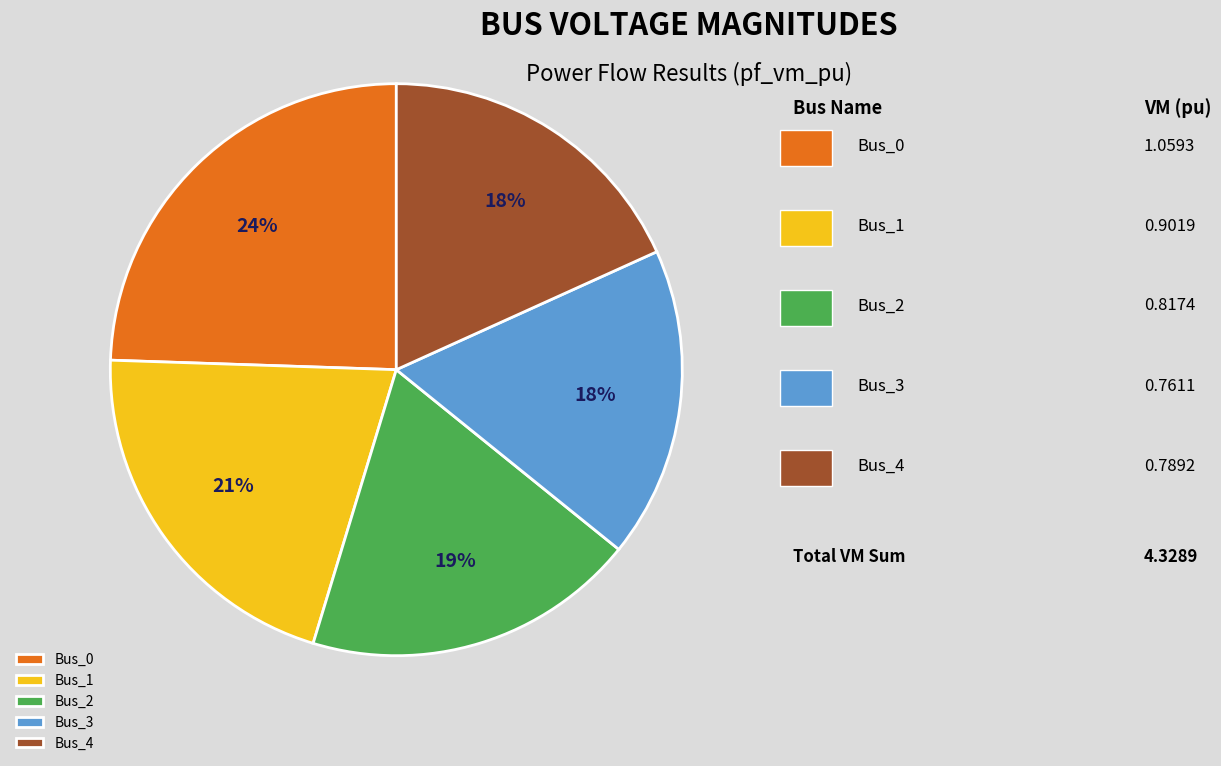

To the nearest percent, what portion does Bus_4 represent?

18%